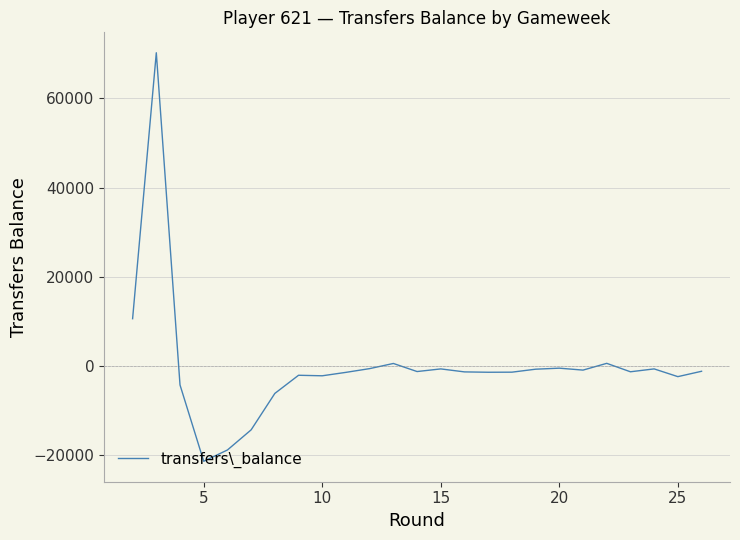

What is the smallest value displayed?

-21444